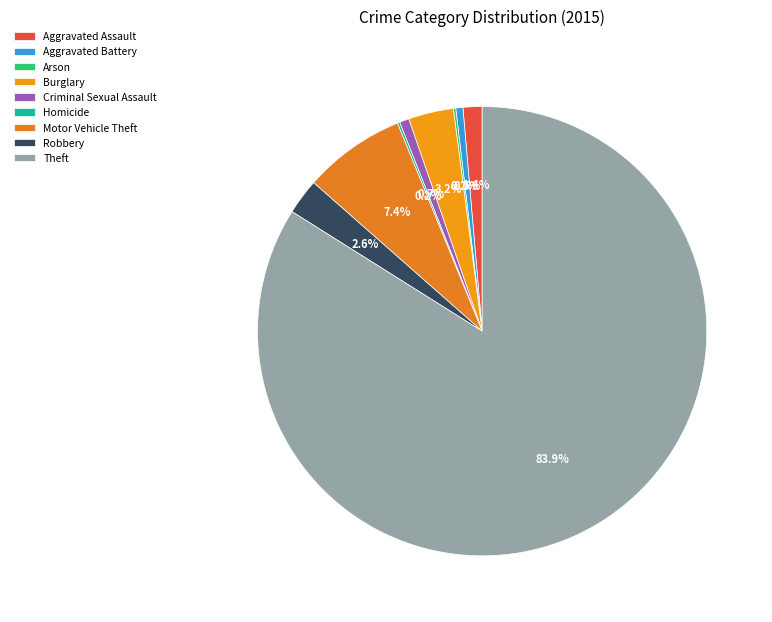

To the nearest percent, what is the difference between the largest and smallest slice percentages?

84%